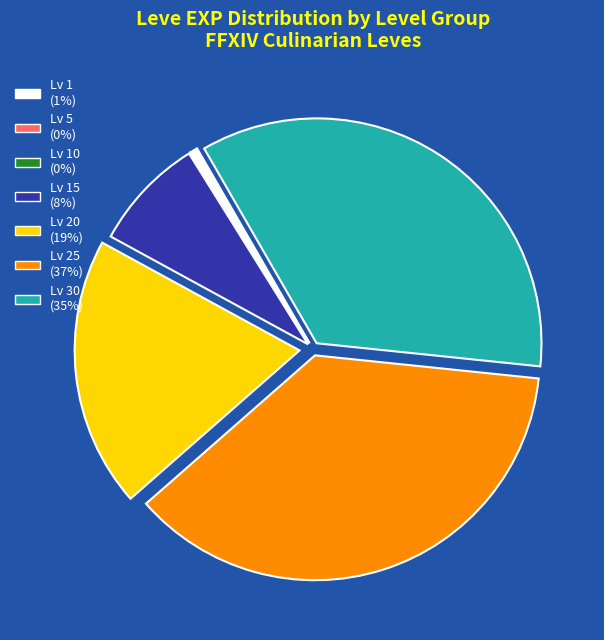

Do Lv 30 (35%) and Lv 1 (1%) together represent more than half of the pie?

No